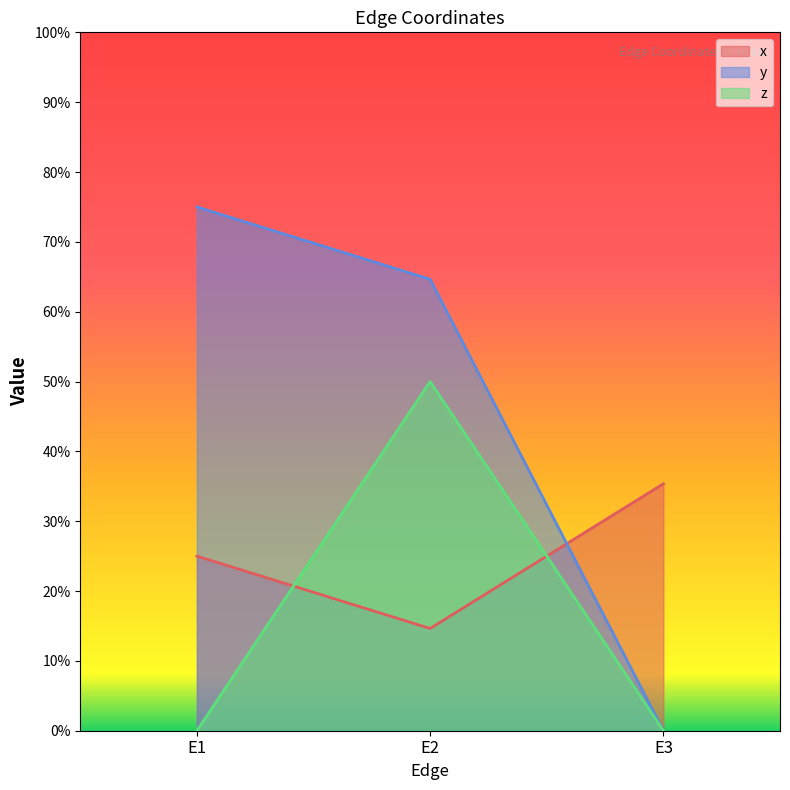

What are all the series names shown in the legend?

x, y, z